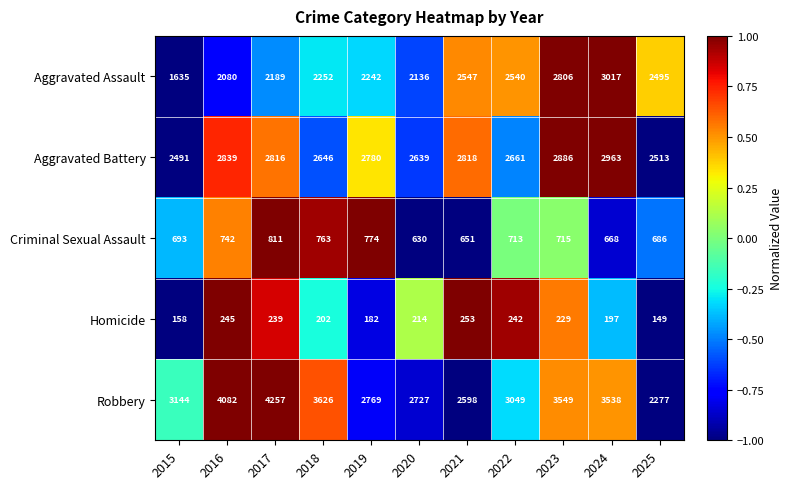

At which category is the sum across all series the highest?

2024